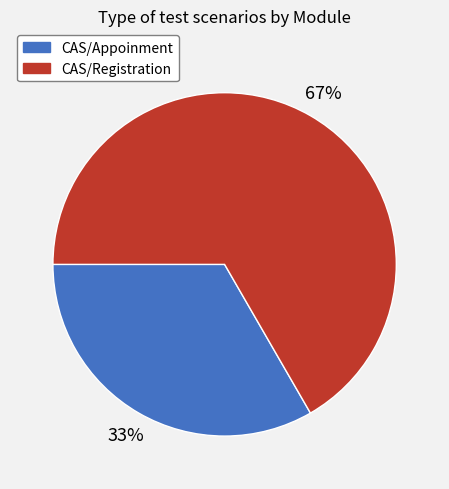

To the nearest percent, what percentage of the pie is CAS/Appoinment?

33%